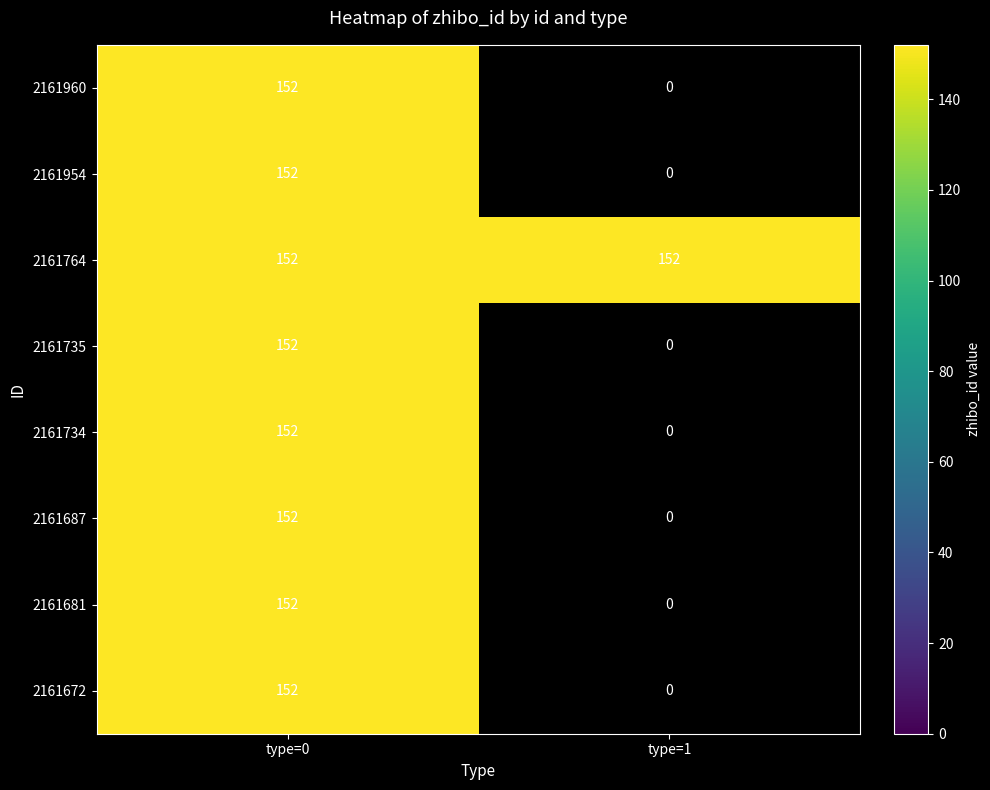

Reading right to left, extract all data points from this chart.

type=0: 152	152	152	152	152	152	152	152
type=1: 0	0	0	0	0	152	0	0